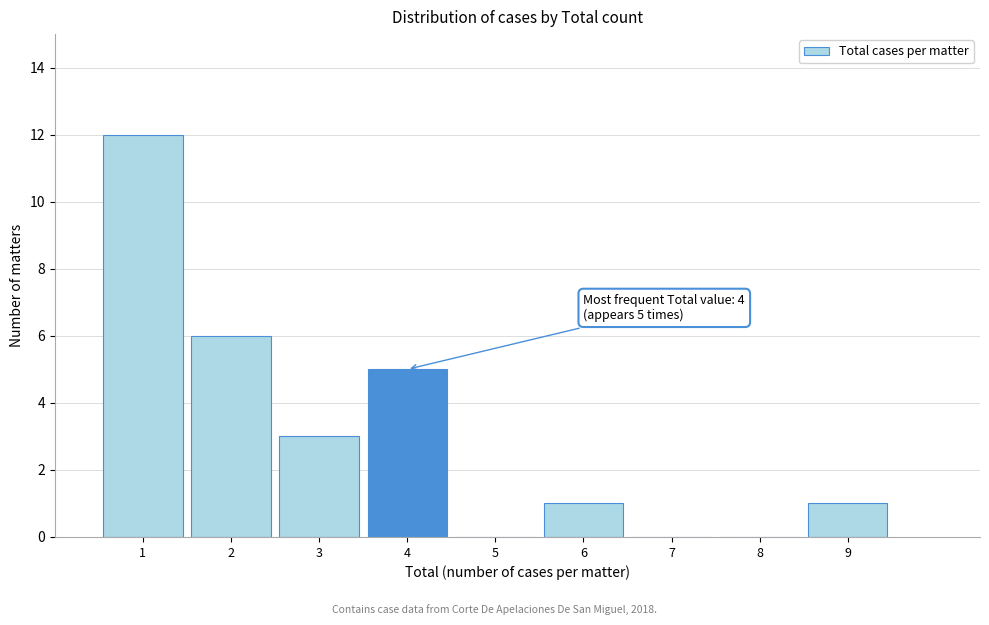

Which range on the x-axis has the tallest bar?

0.5 to 1.5